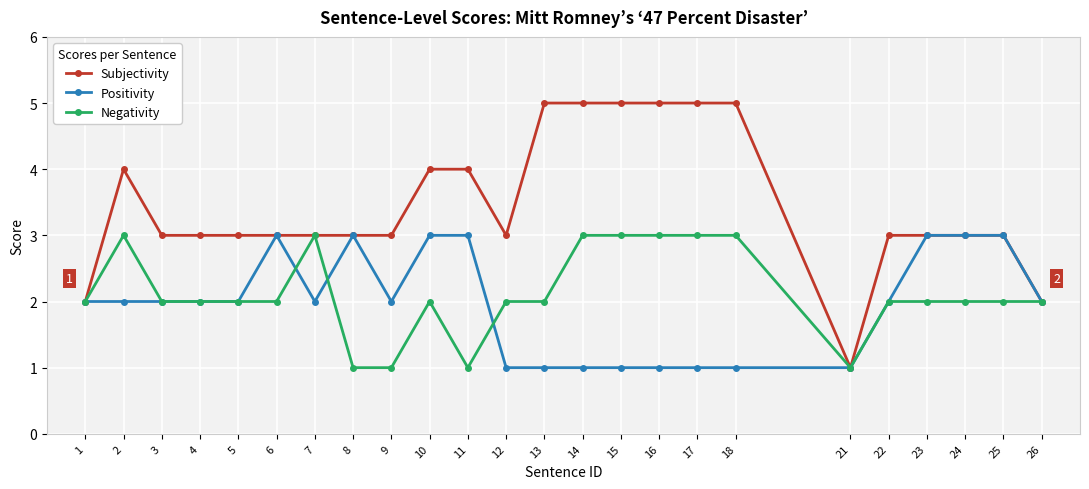

True or false: Negativity has a value of 3 at 10.

False